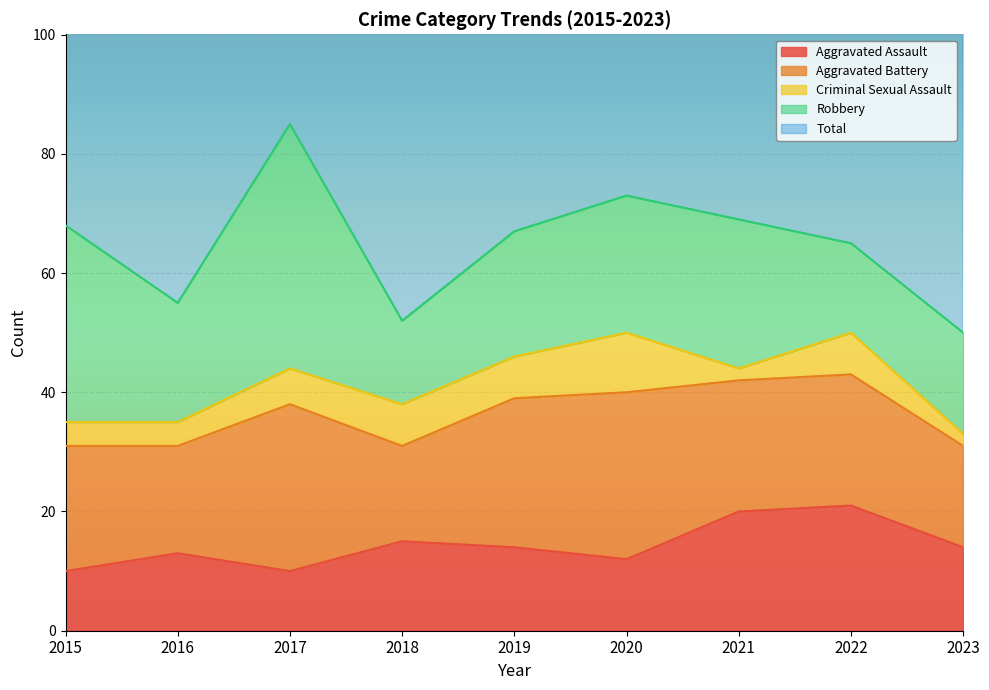

What is the approximate value of Robbery at 2020, to the nearest 10?

20